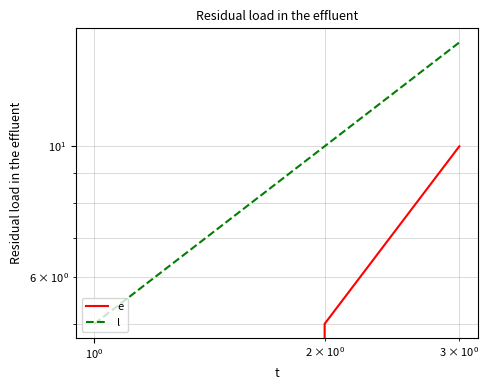

Reading right to left, extract all data points from this chart.

e: 10	5	0
l: 15	10	5